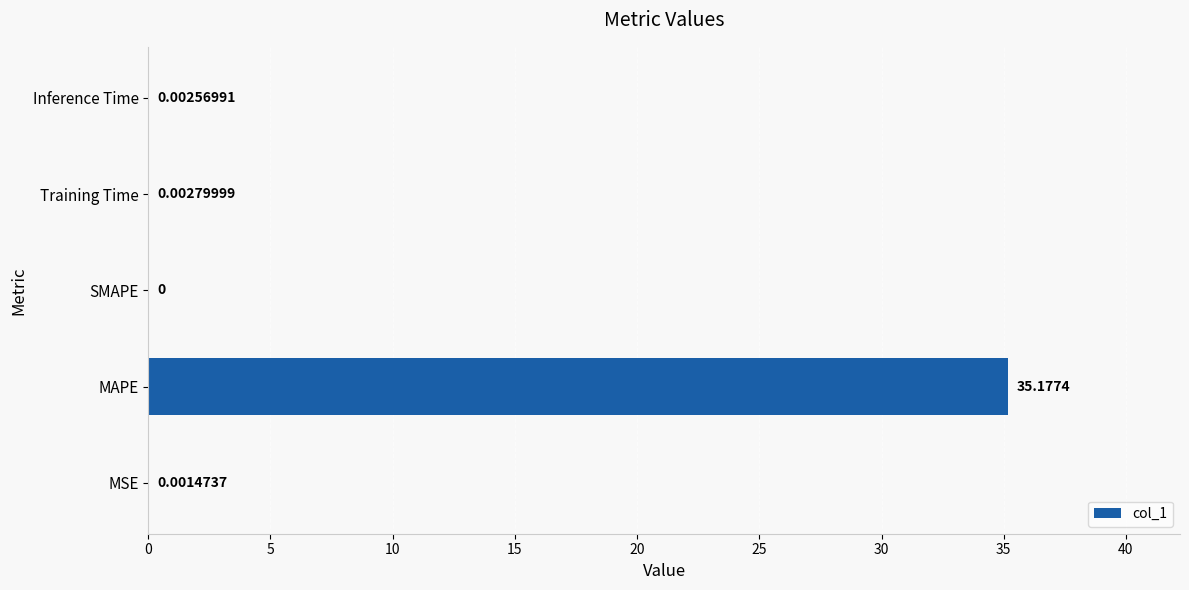

Between SMAPE and Training Time, which is larger?

Training Time